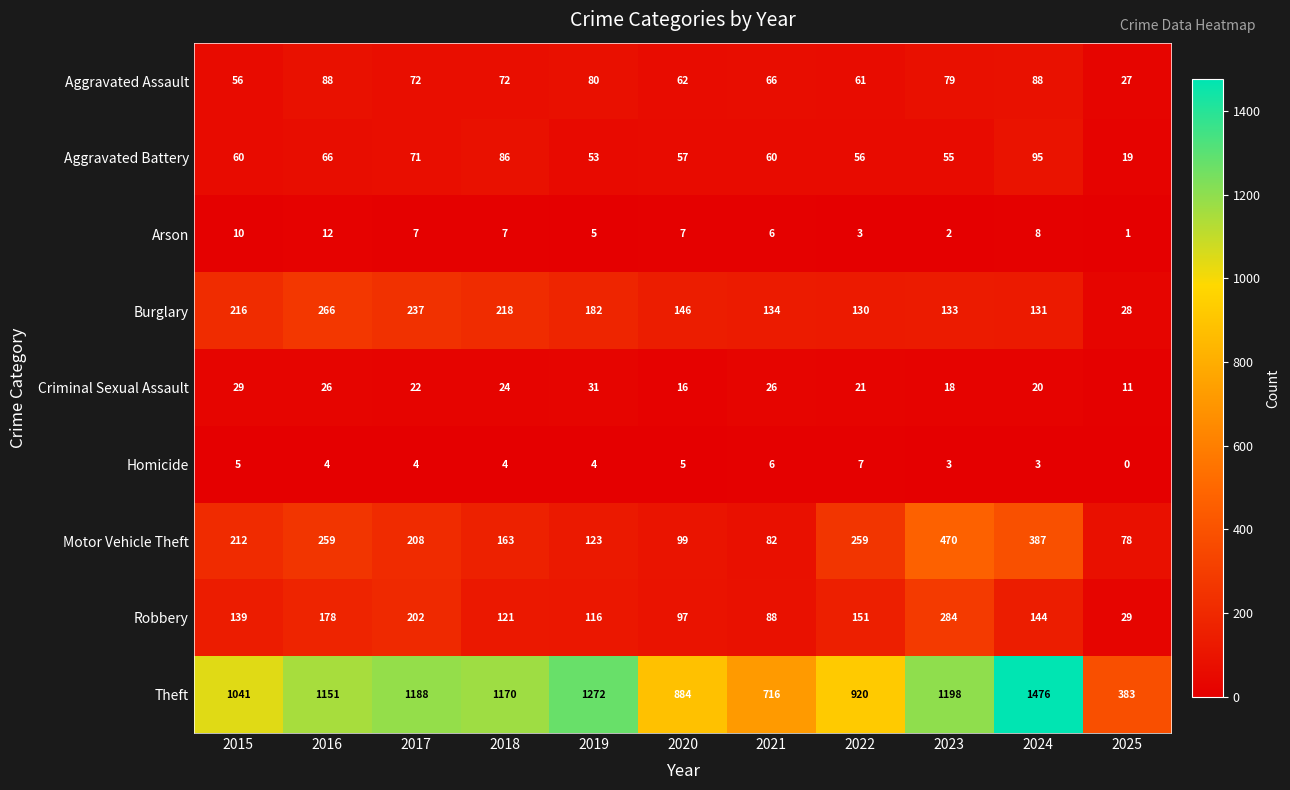

What is the difference between the maximum and minimum values in the Homicide series?

7